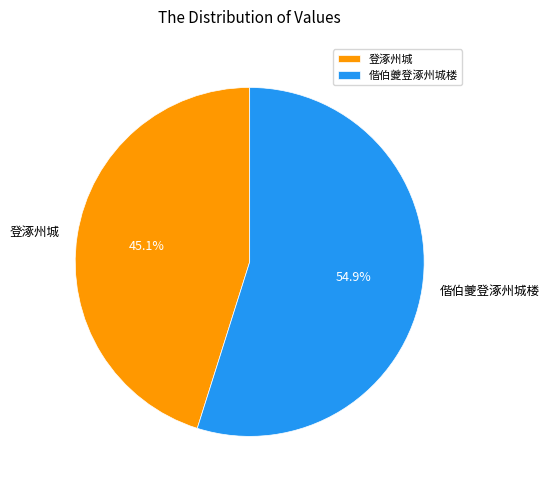

The 登涿州城 slice represents 58% of the pie. True or false?

False